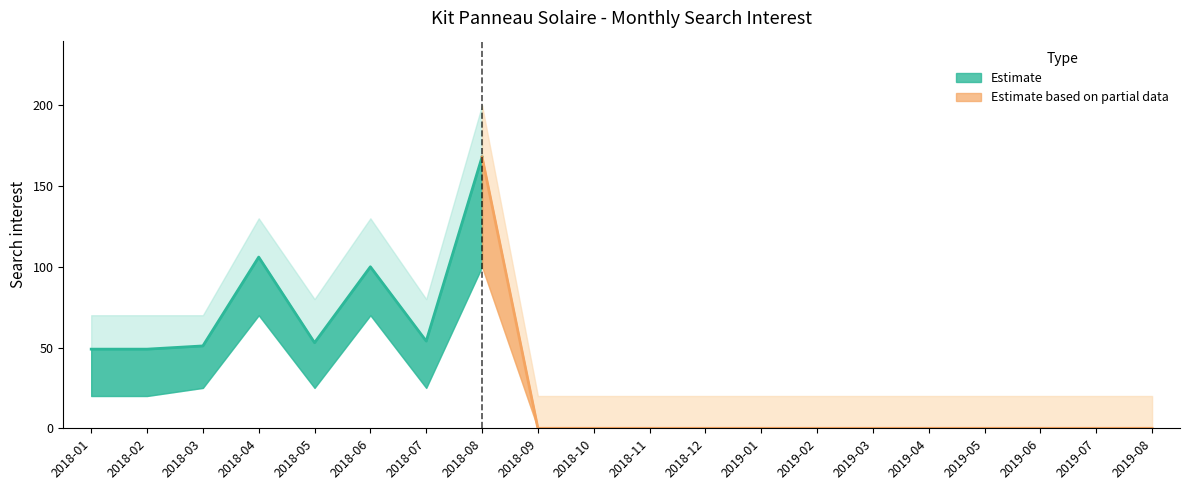

Between 2018-04 and 2019-02, which is larger?

2018-04